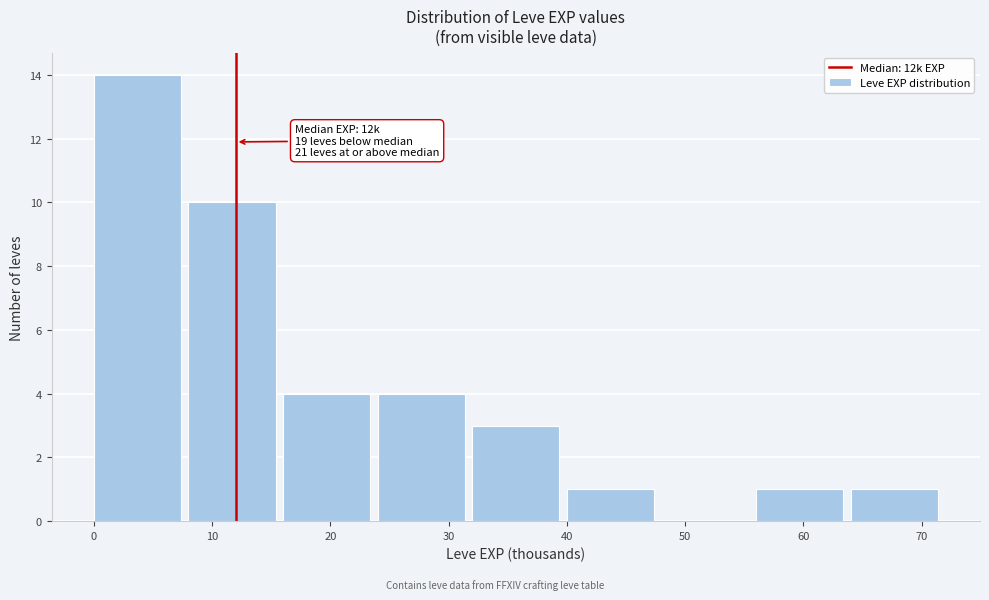

Which range on the x-axis has the tallest bar?

0 to 8